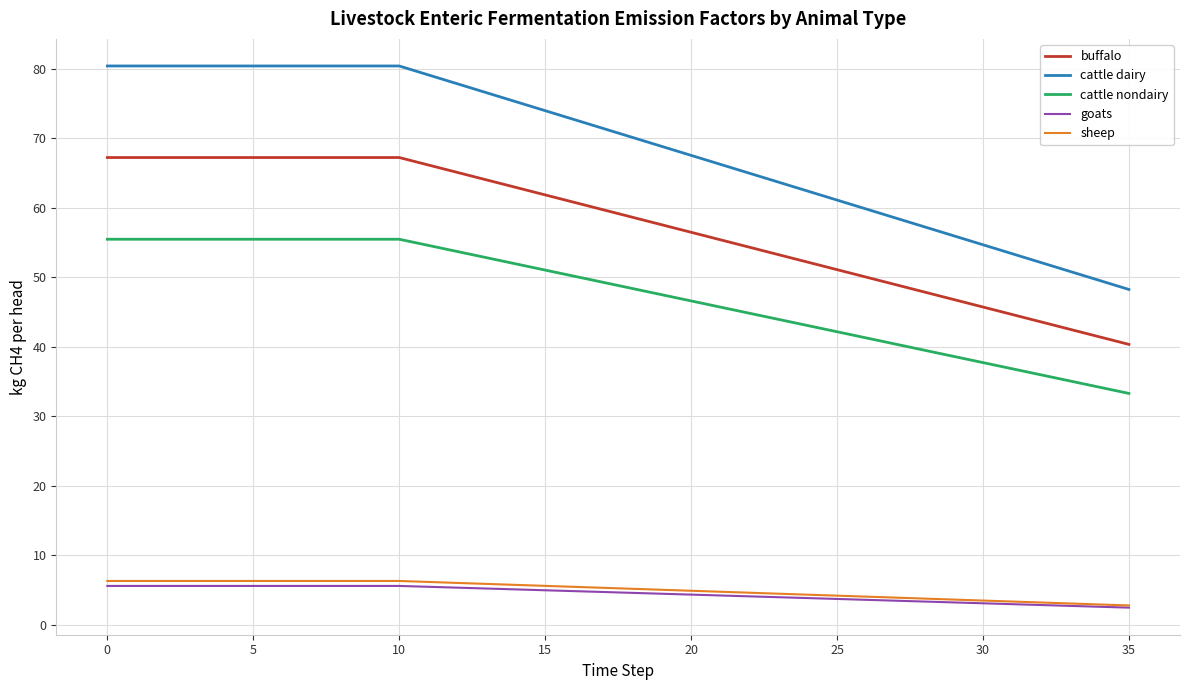

What is the greatest value displayed?

80.4